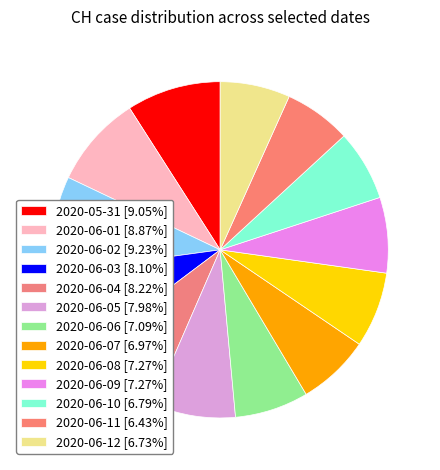

Is 2020-06-06 the majority of the pie?

No